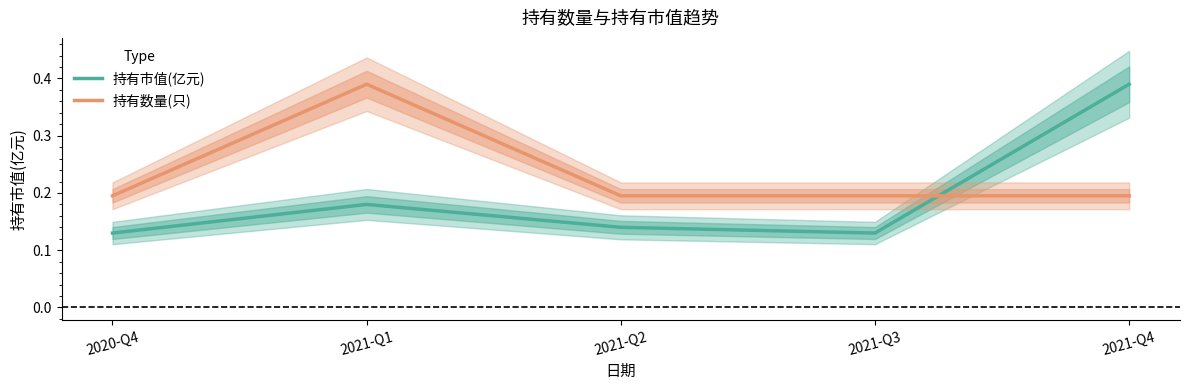

Which series has the largest range (max minus min)?

持有市值(亿元)